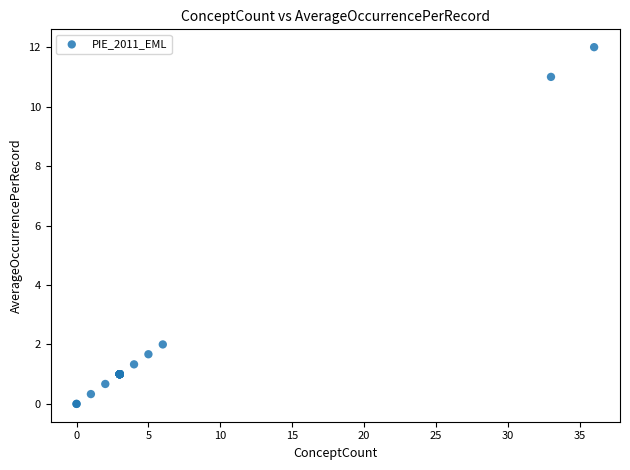

What Y value in the scatter plot is closest to 6?

2.0